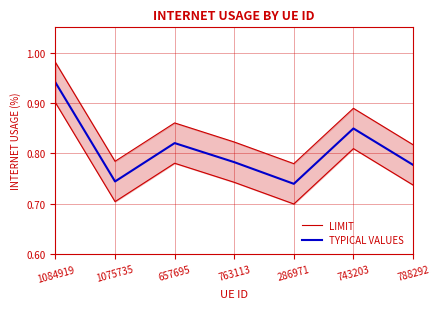

At which label does TYPICAL VALUES reach its peak?

1084919